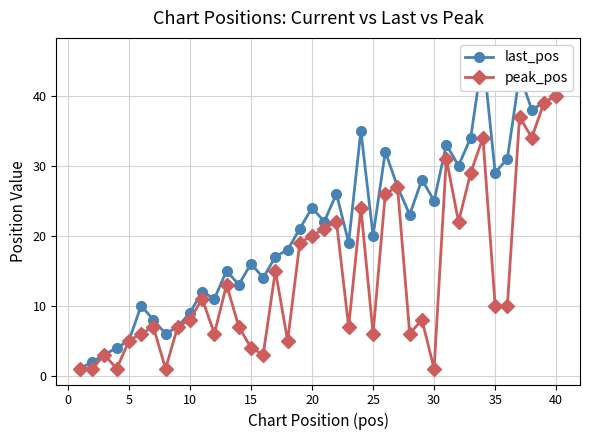

Which category has the highest value in the peak_pos series?

40